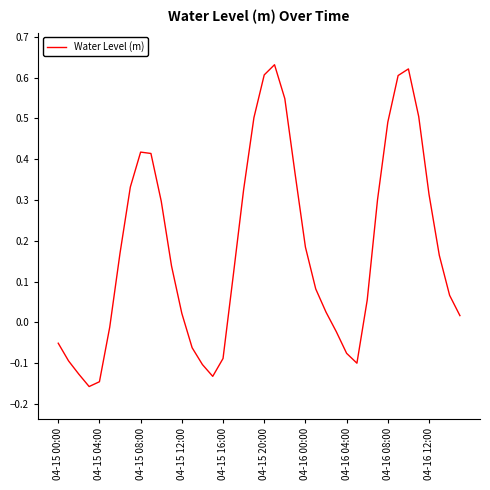

What is the difference between the maximum and minimum values?

0.8